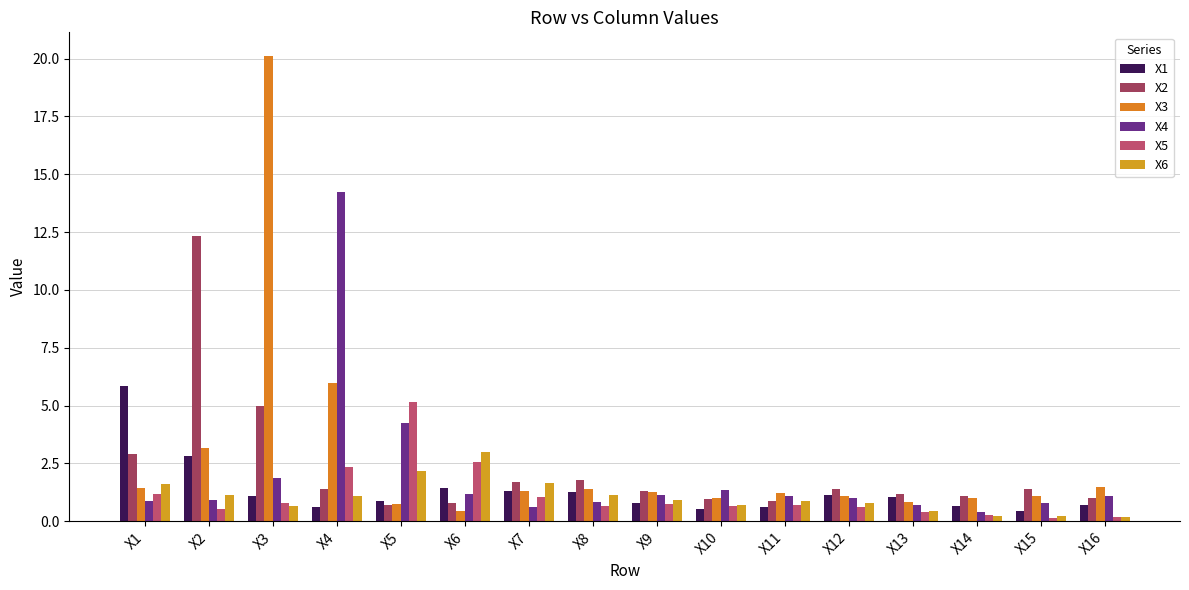

At X10, list the series in order from smallest to largest.

X1, X5, X6, X2, X3, X4